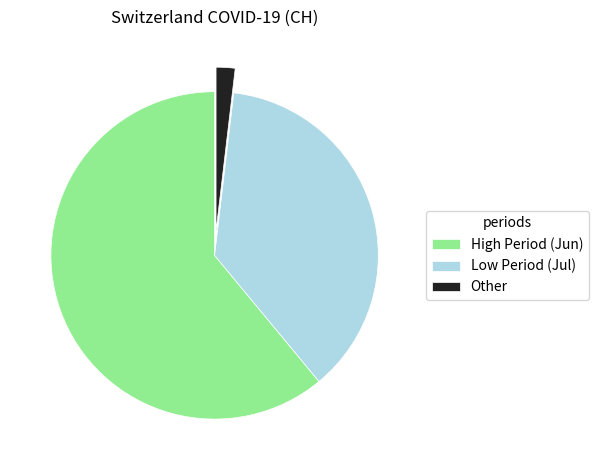

Do High Period (Jun) and Low Period (Jul) together represent more than half of the pie?

Yes